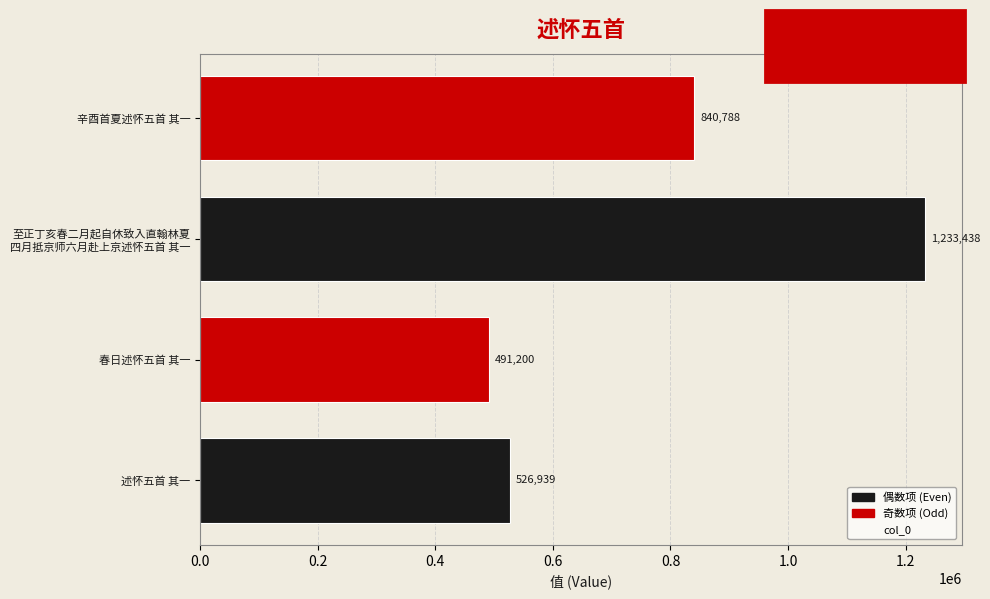

Which label corresponds to the smallest value in the chart?

春日述怀五首 其一